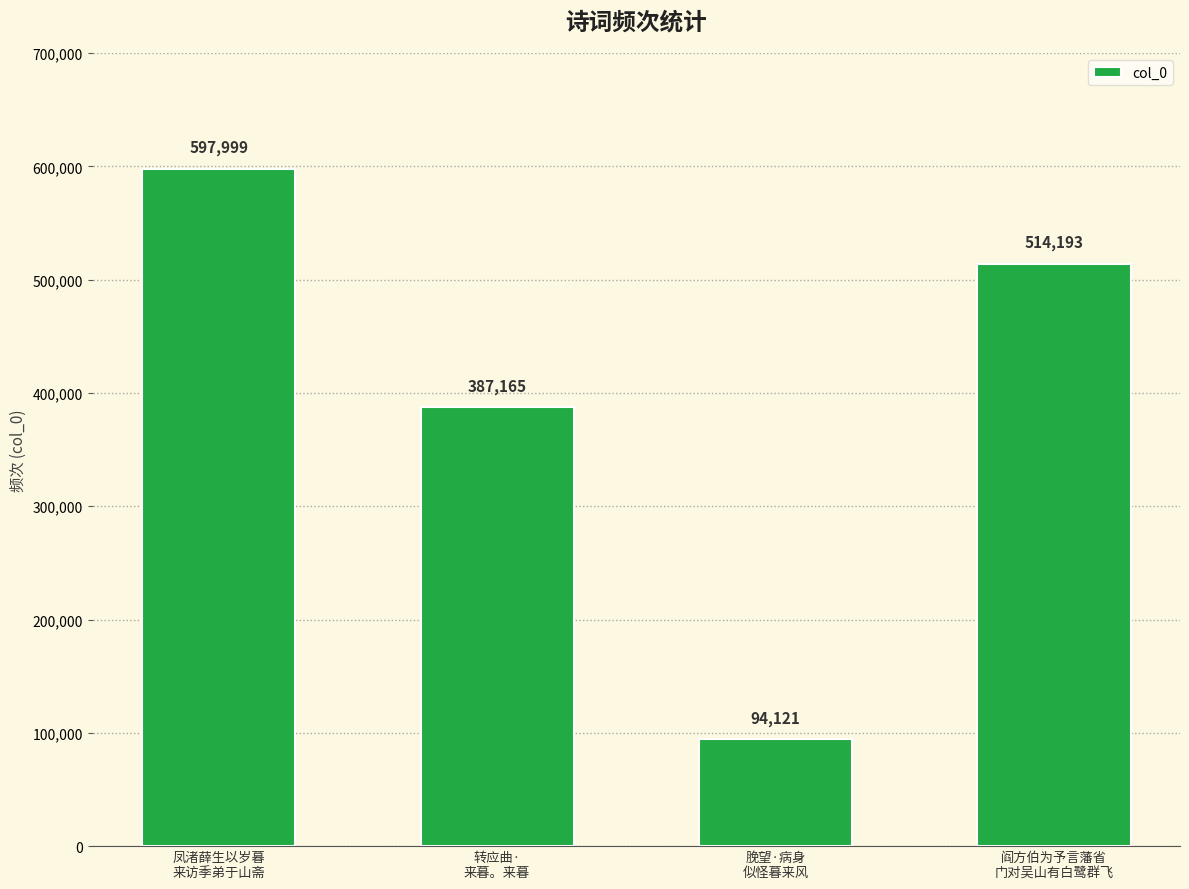

What is the label of the 1st bar from the left?

凤渚薛生以岁暮
来访季弟于山斋